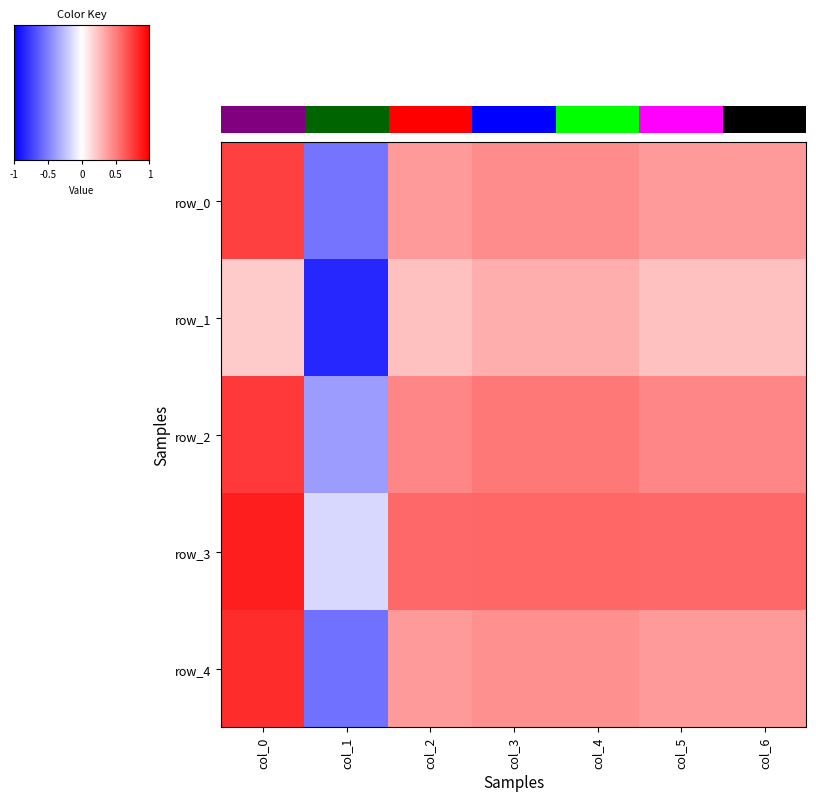

Between col_6 and col_4, which is larger?

col_4